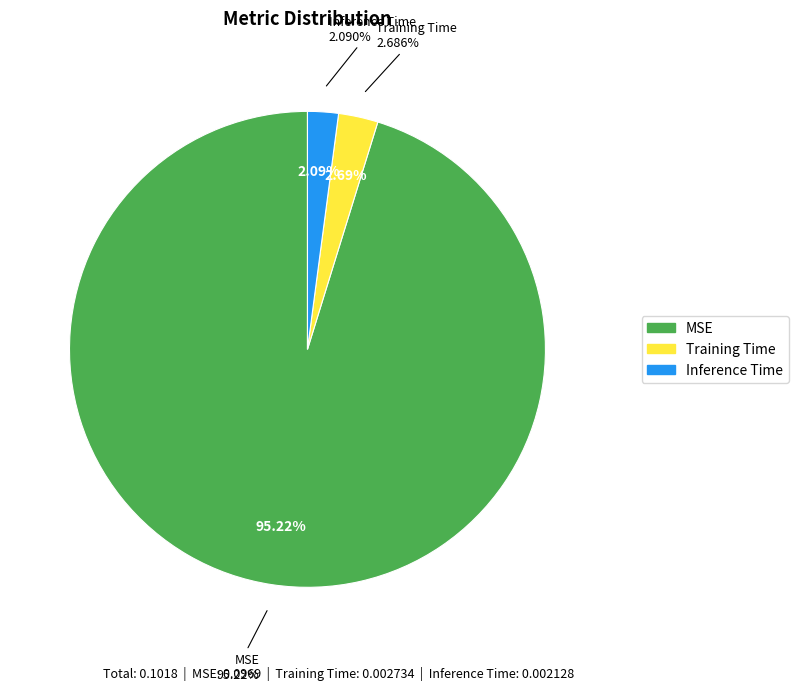

Rank the categories by value from highest to lowest.

MSE, Training Time, Inference Time